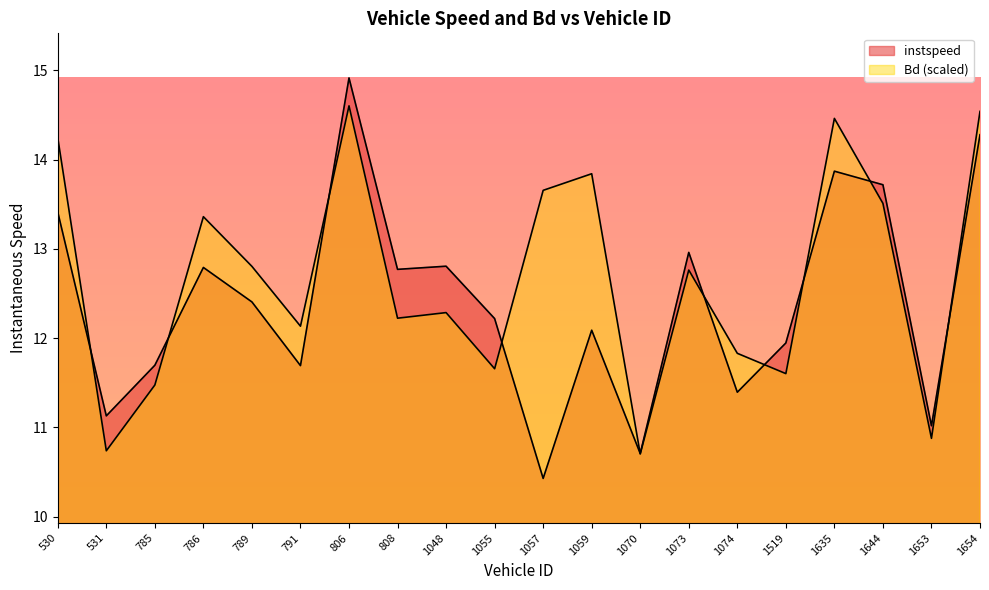

What is the difference between the maximum and minimum values in the Bd series?

3.9